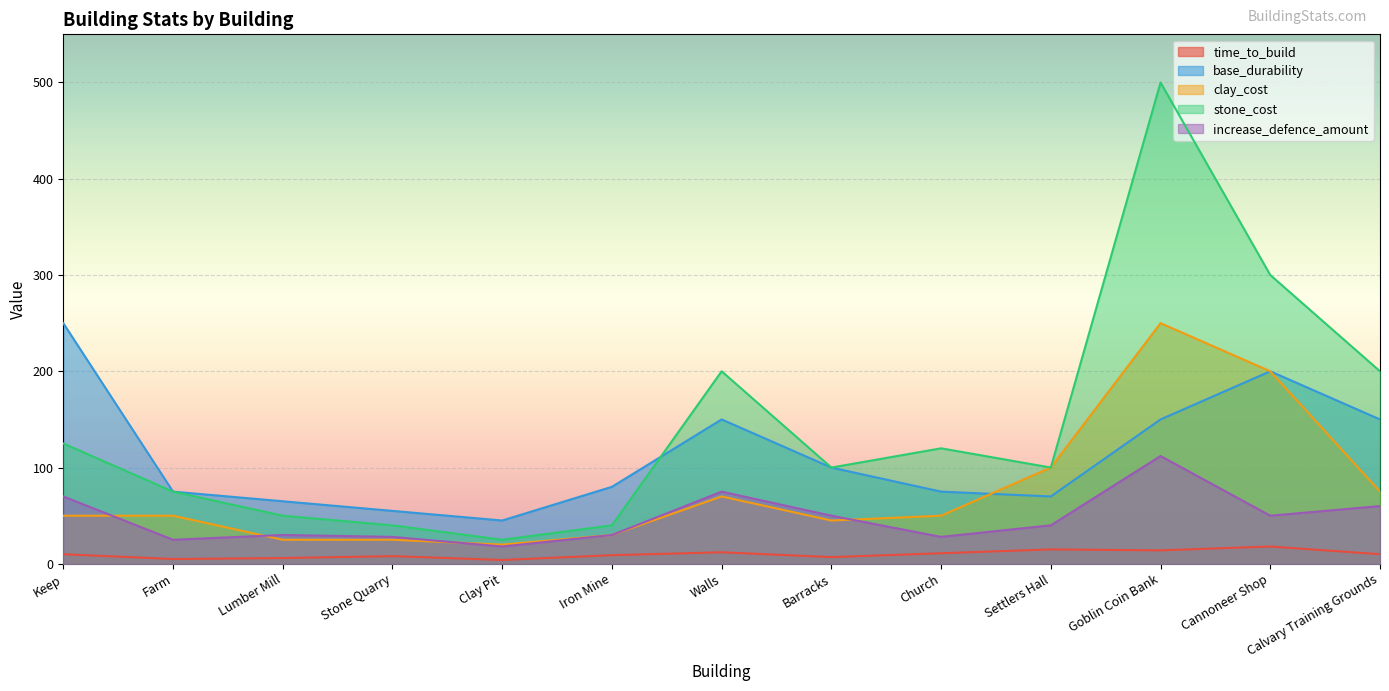

What is the label of the 8th point from the left?

Barracks